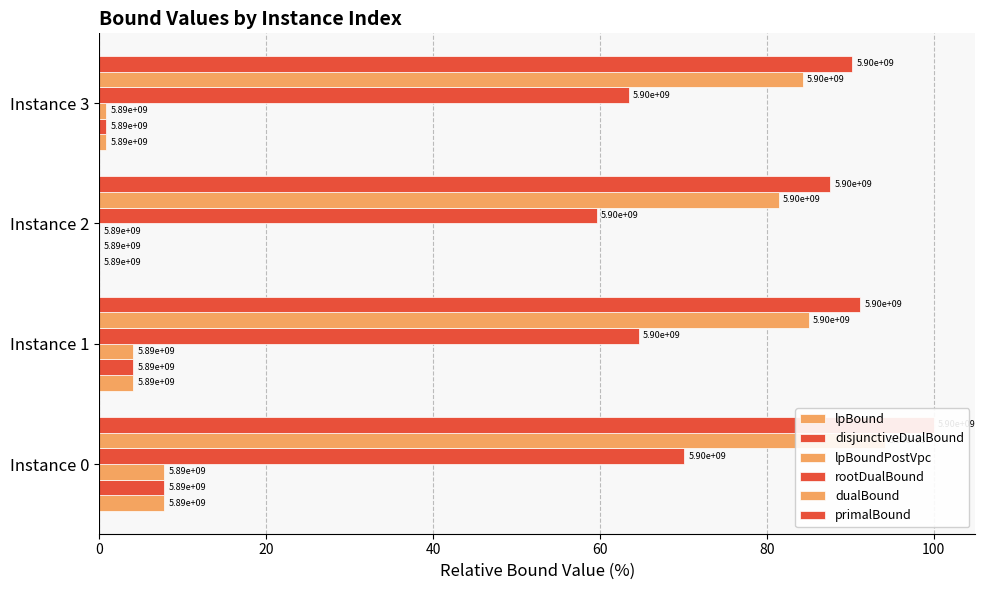

Are the bars grouped side by side (vs. stacked)?

Yes